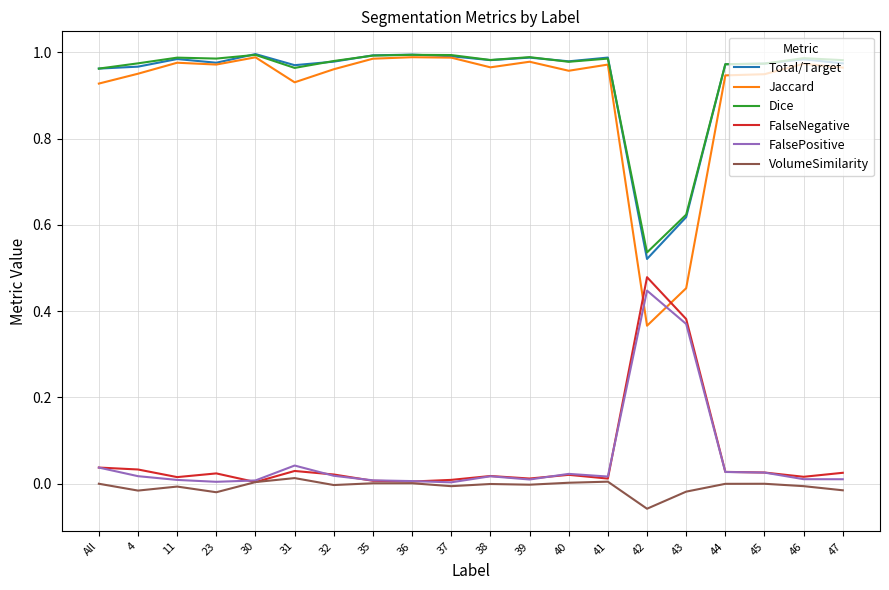

True or false: Total/Target has a value of 1.0 at 11.

True